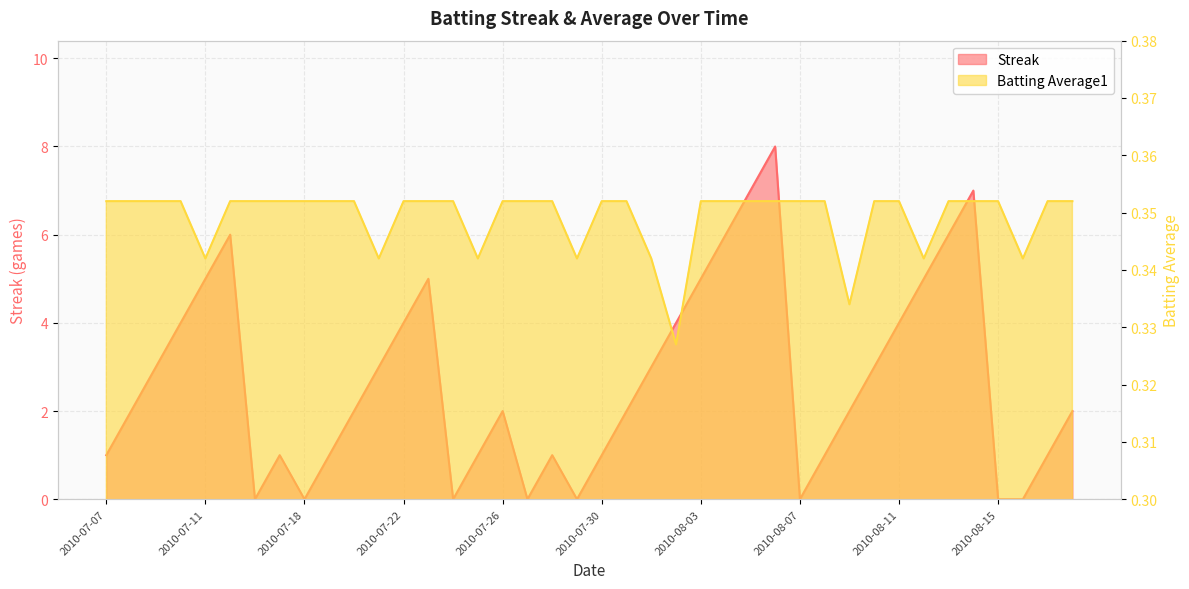

What is the average value of the Streak series?

2.7